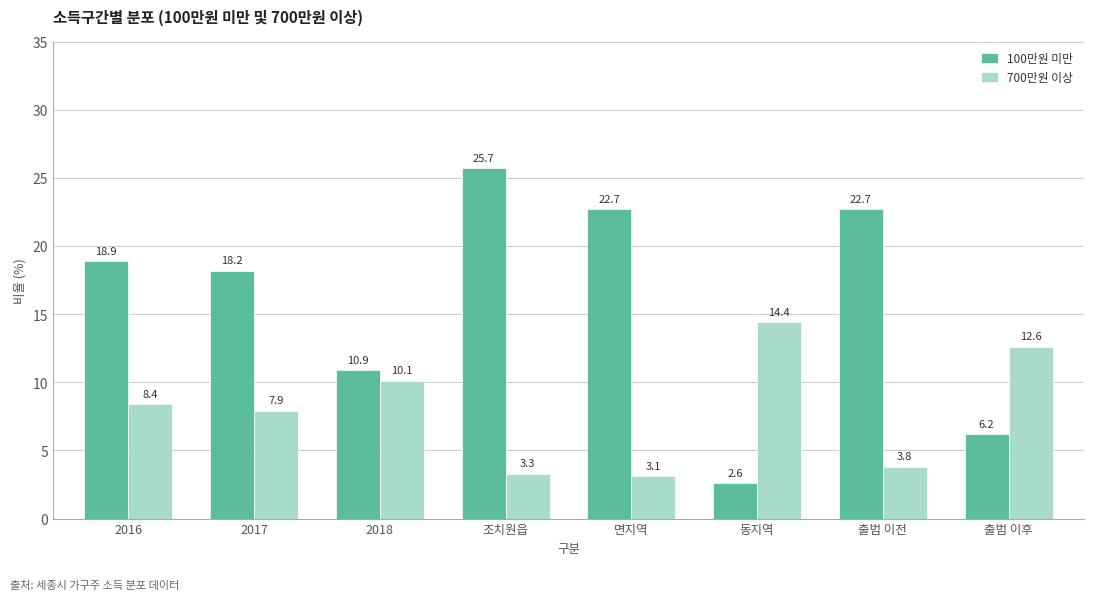

How many values in the 100만원 미만 series exceed 18?

5